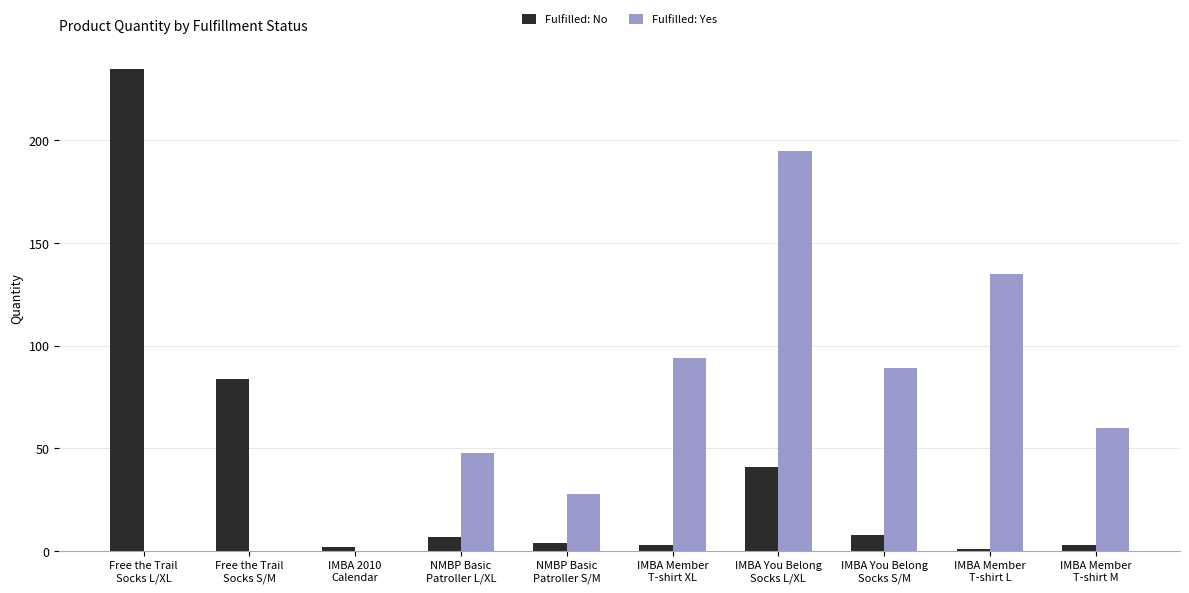

What is the sum of all Fulfilled: No values?

388